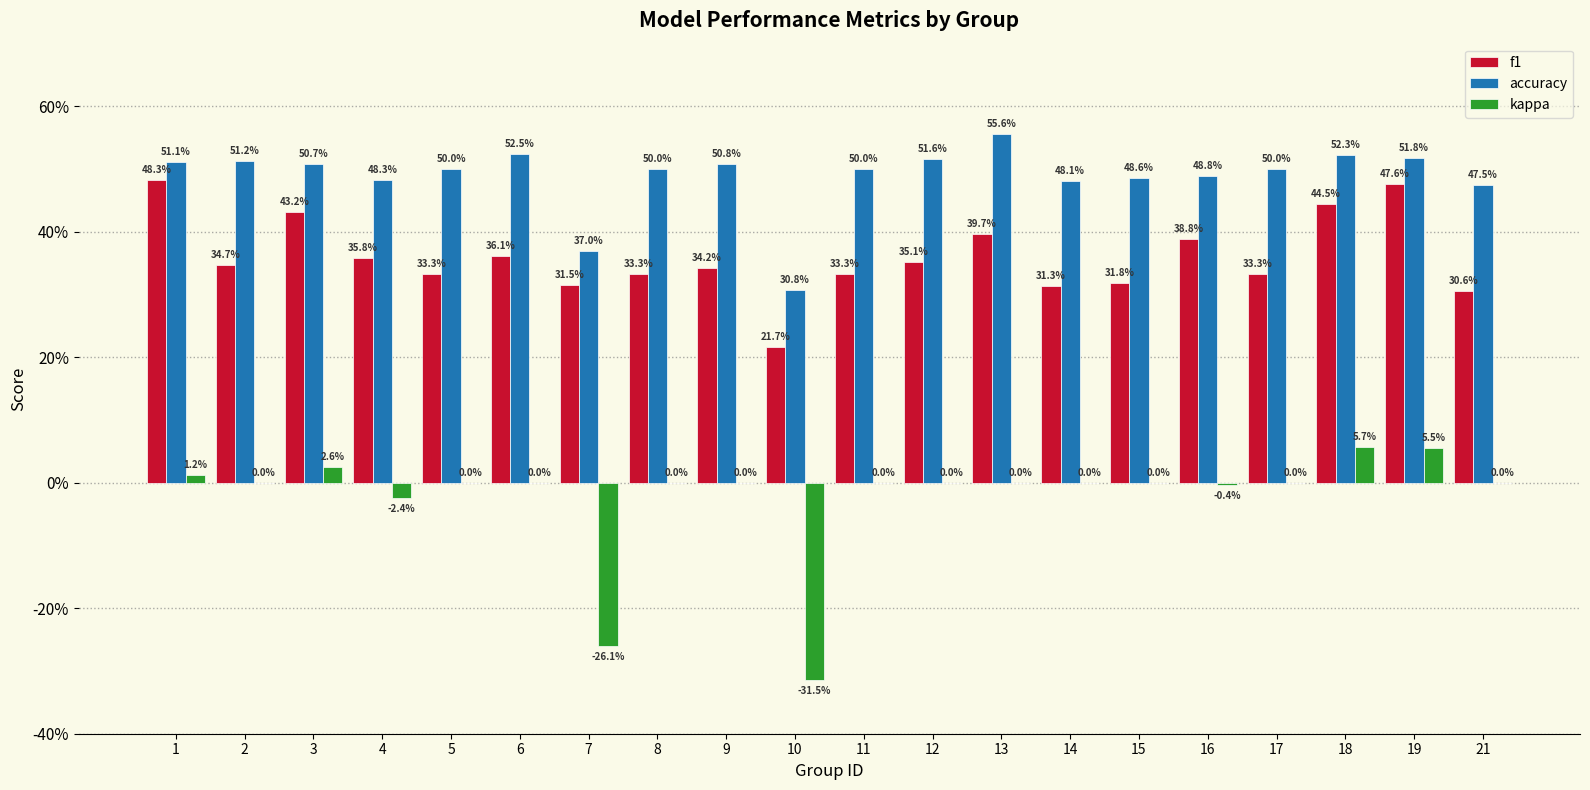

Which series has the largest total across all categories?

accuracy